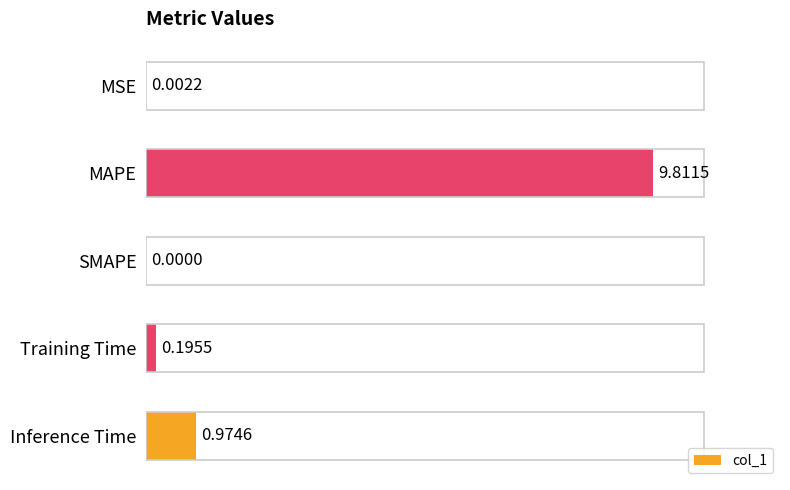

Which has a higher value, 0 or 3?

3